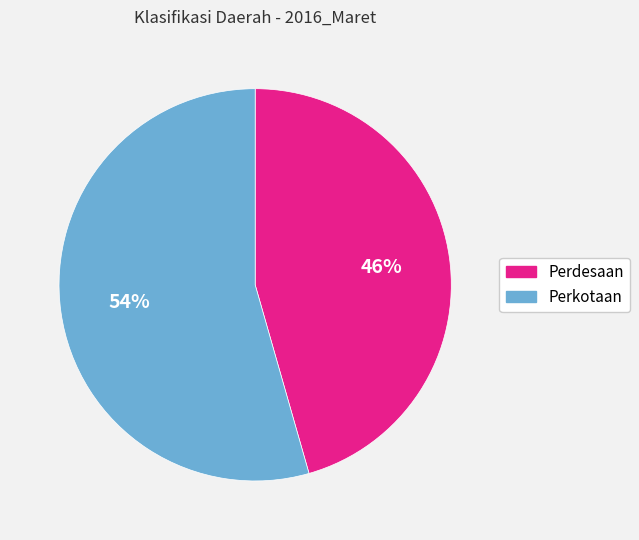

Rank the categories by value from highest to lowest.

Perkotaan, Perdesaan